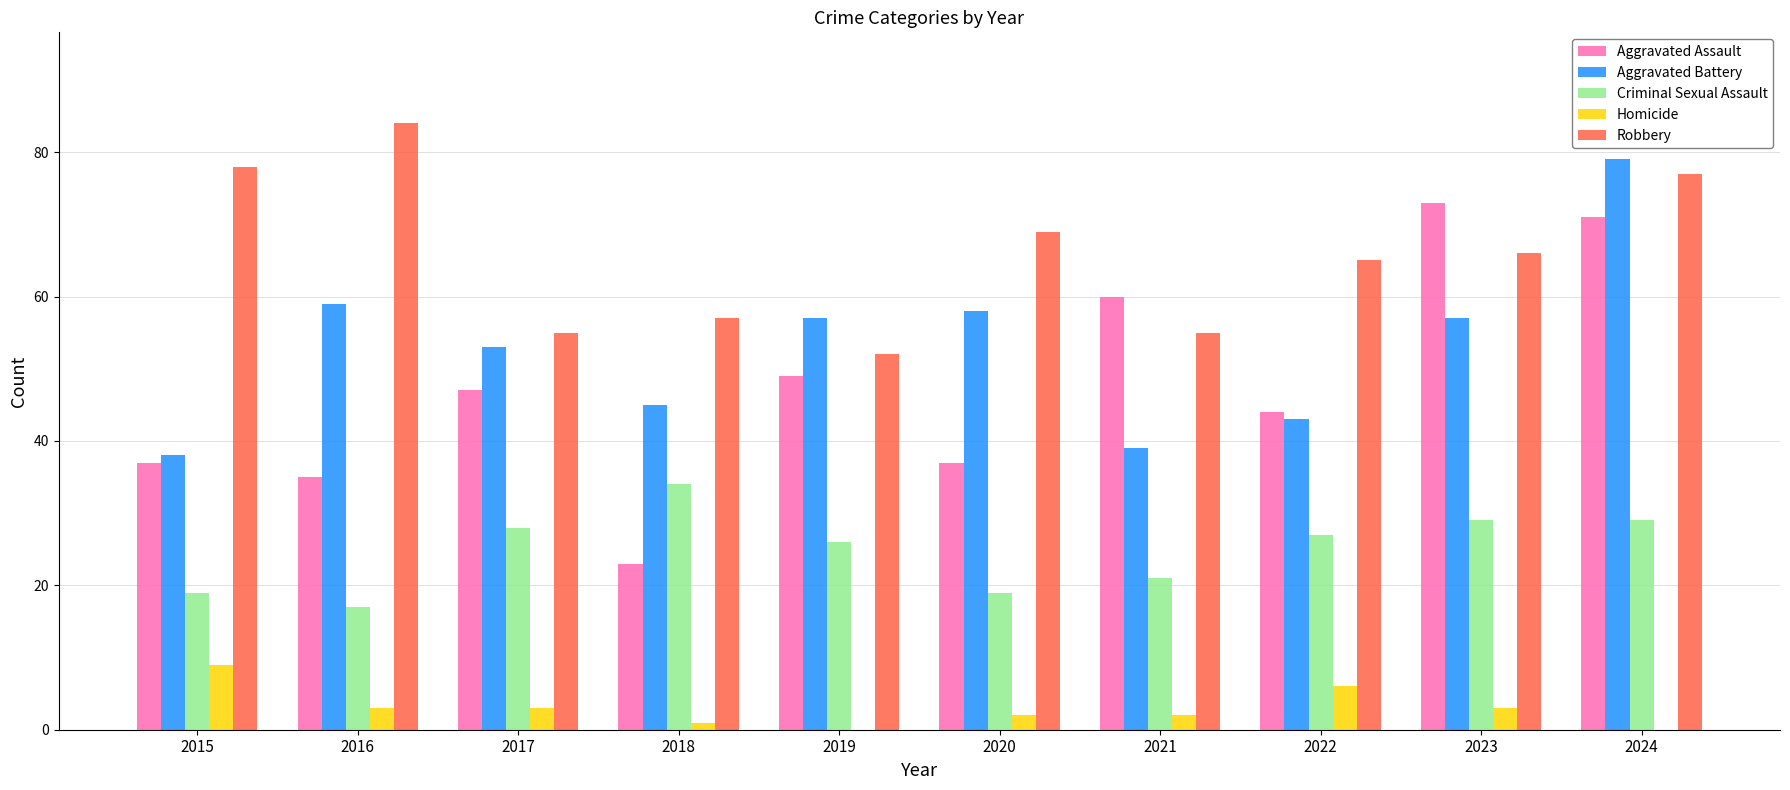

What is the difference between the Aggravated Battery values at 2018 and 2019?

12